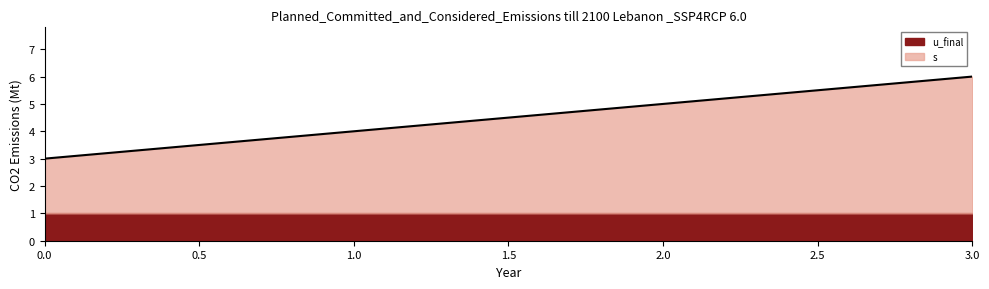

What is the smallest value displayed?

3